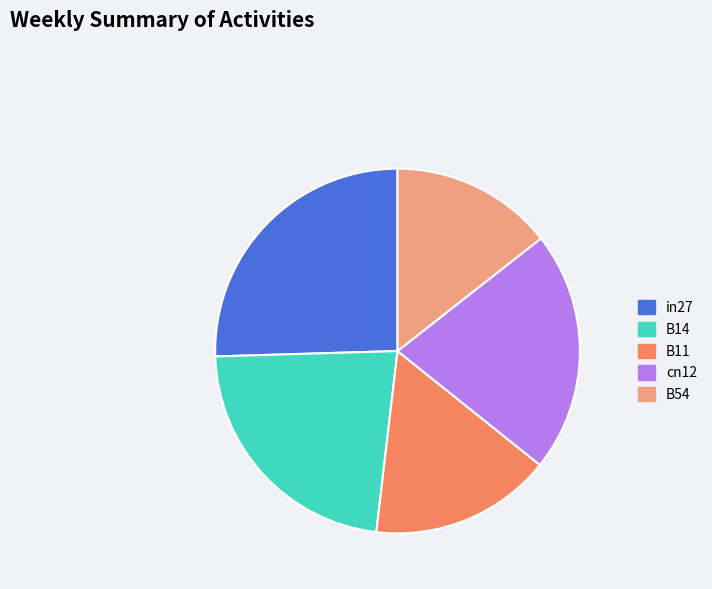

Count the number of slices in the pie.

5